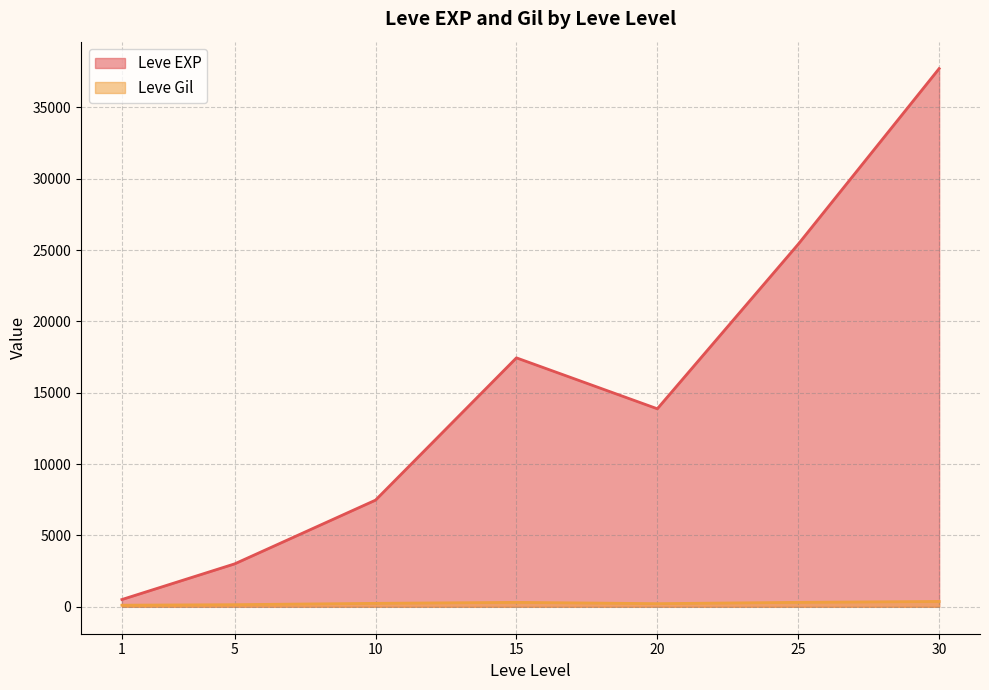

What are all the series names shown in the legend?

Leve EXP, Leve Gil